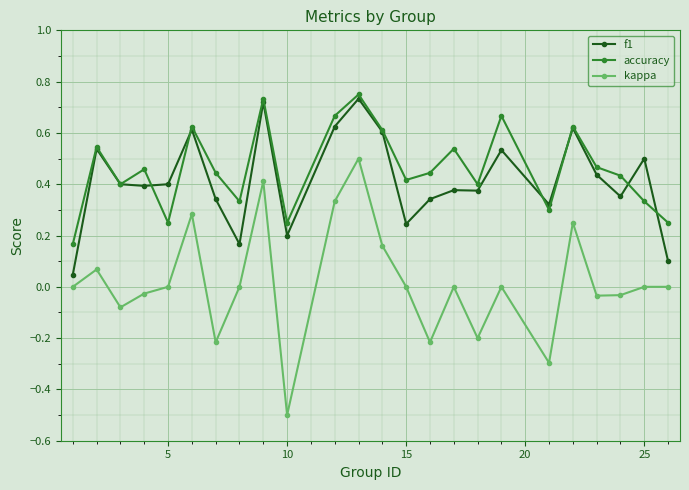

How many interior local valleys does the accuracy series have?

7